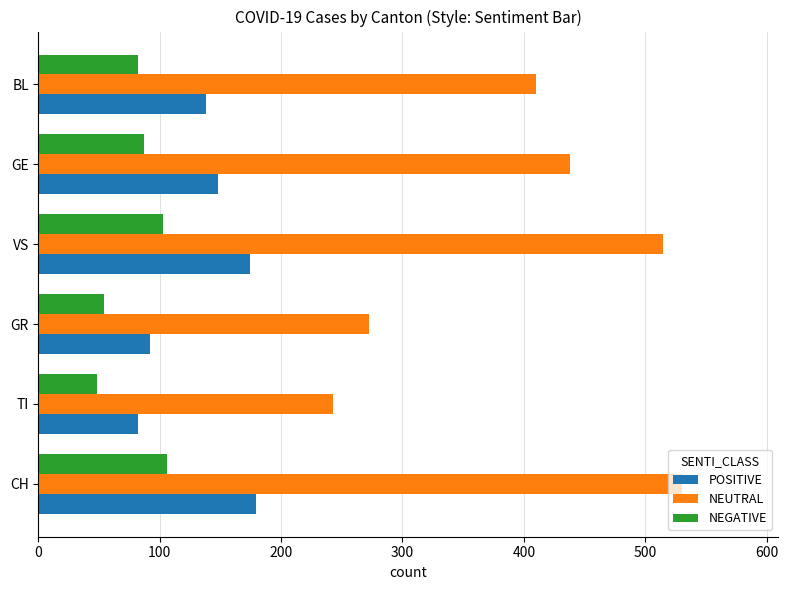

What is the sum of all NEGATIVE values?

480